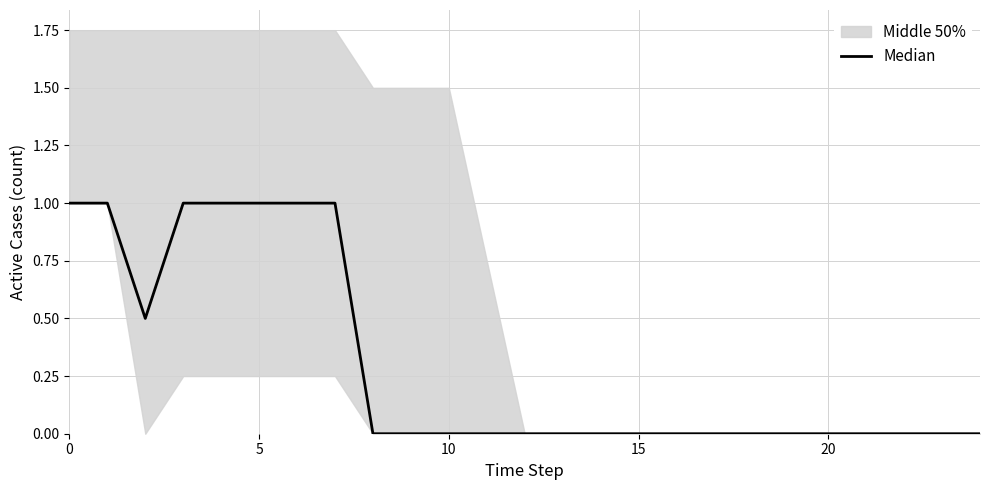

Which has a higher value, 12 or 8?

12